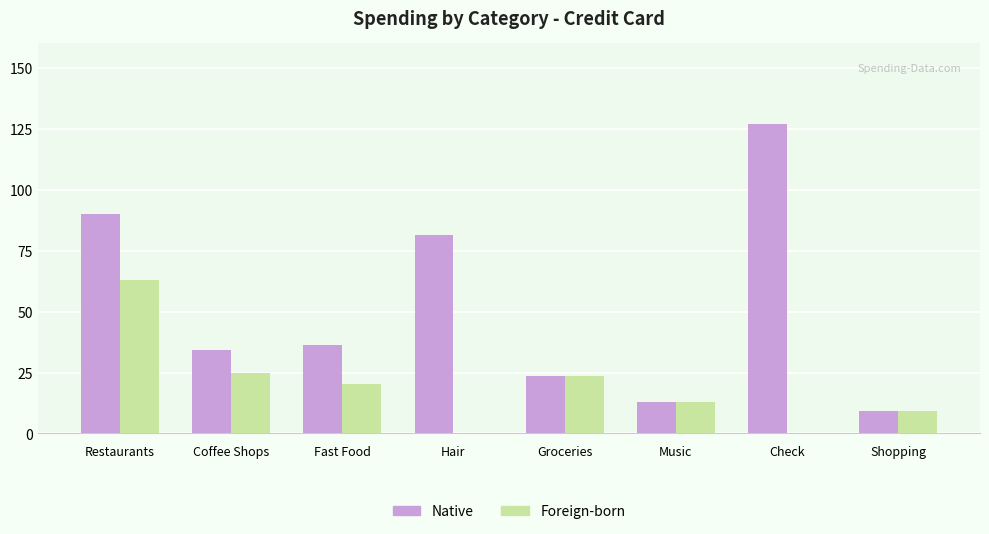

At which label is Native closest to 68?

Hair